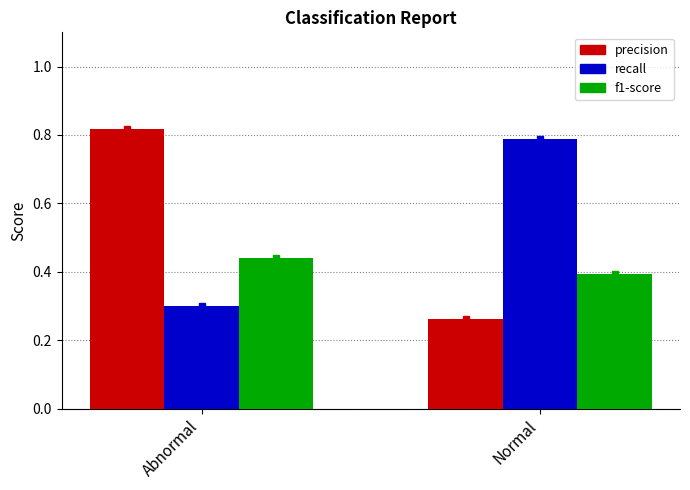

List the labels in order of f1-score value, smallest first.

Normal, Abnormal